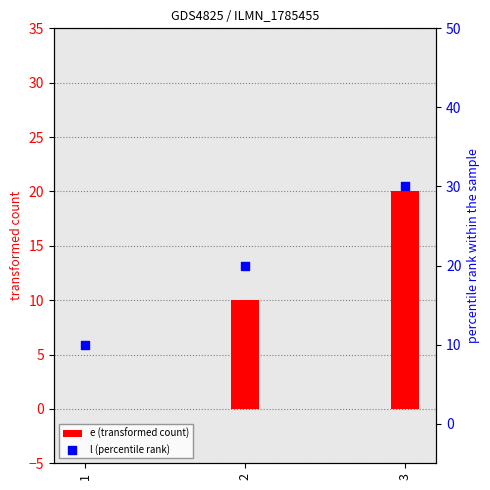

Which series contains the highest Y value?

l (percentile rank)